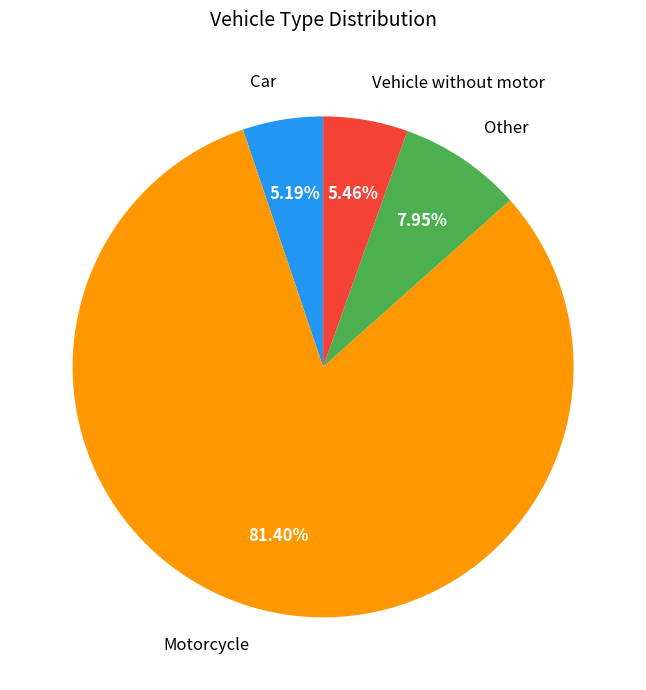

To the nearest percent, what is the difference between the largest and smallest slice percentages?

76%